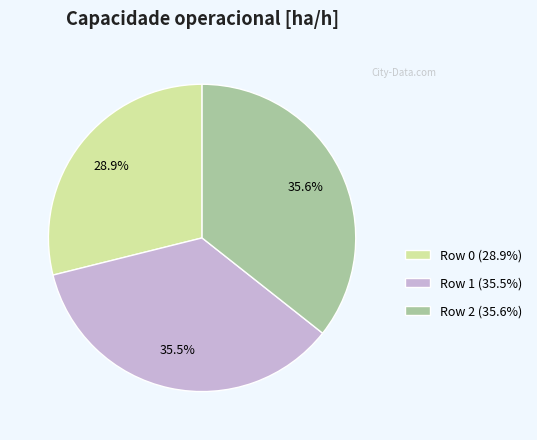

Does any single category account for the majority?

No